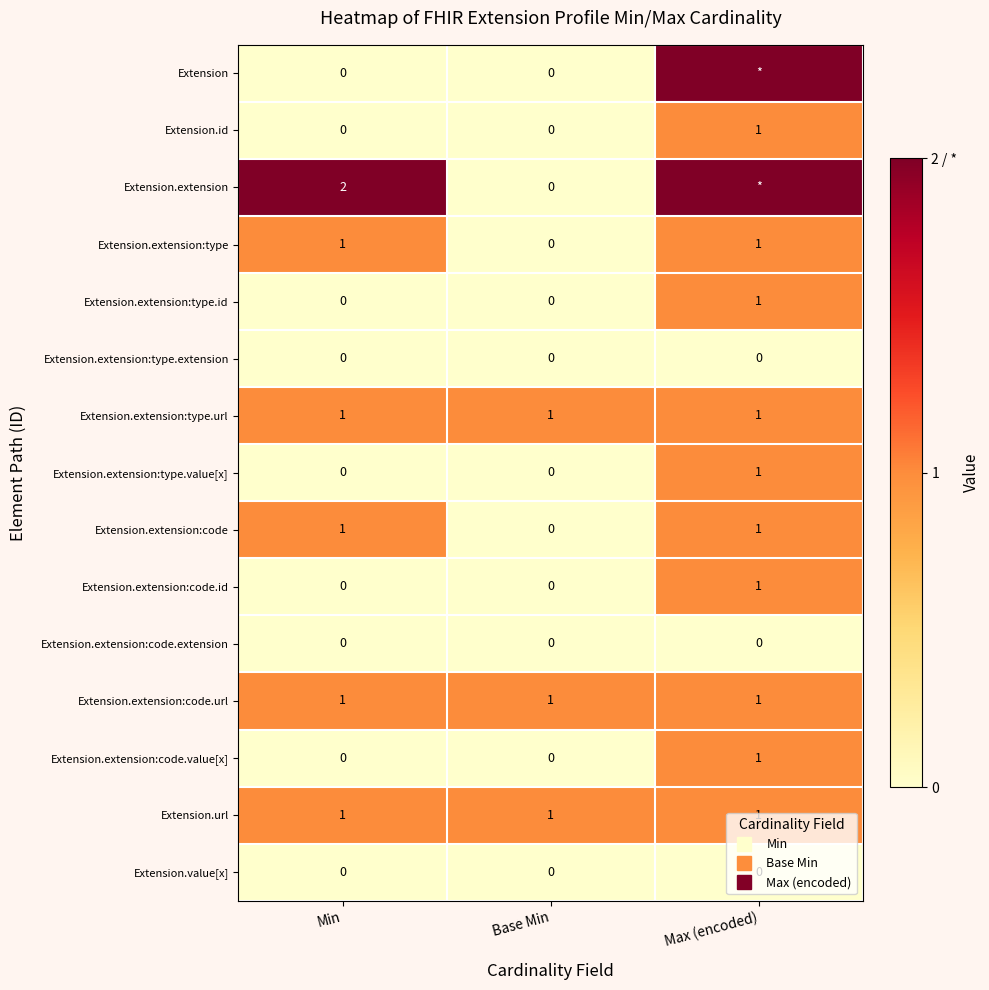

Which series has the largest total across all categories?

Extension.extension